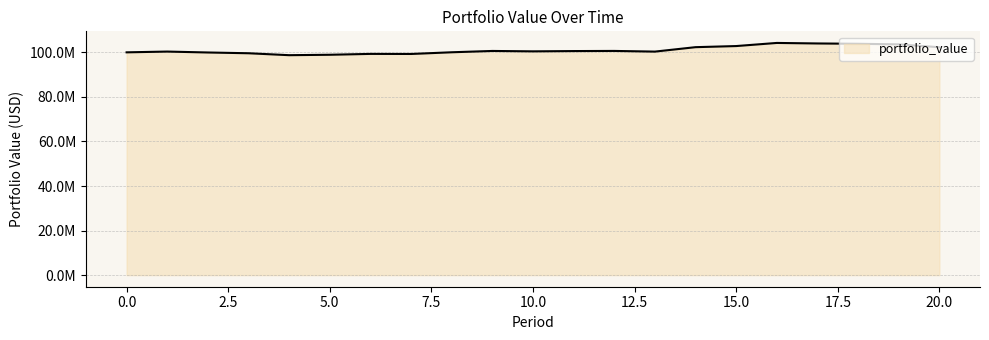

How many interior local valleys (lower than both neighbors) does the data have?

4